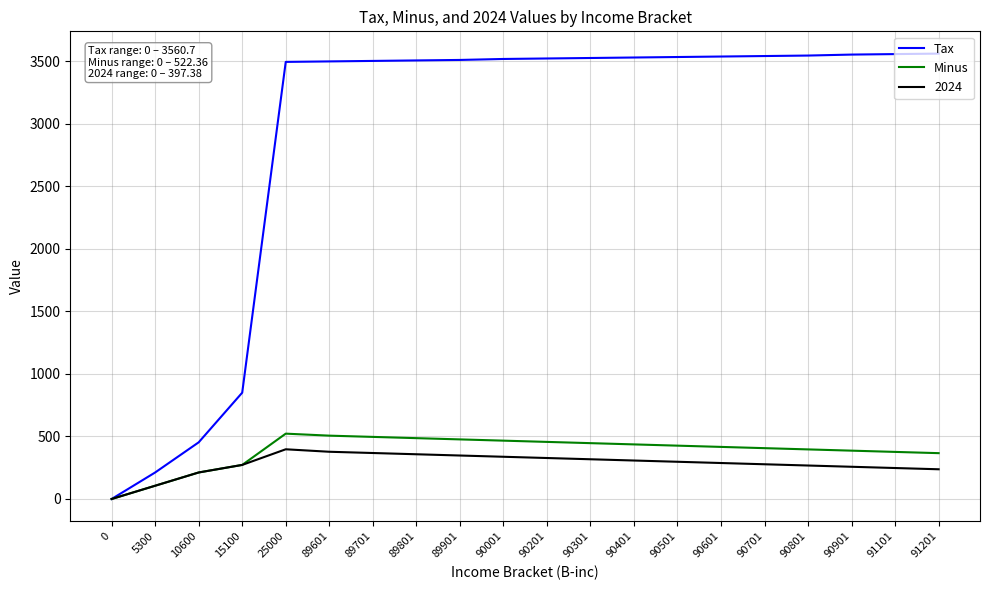

Is this an area chart (filled region under the line)?

No